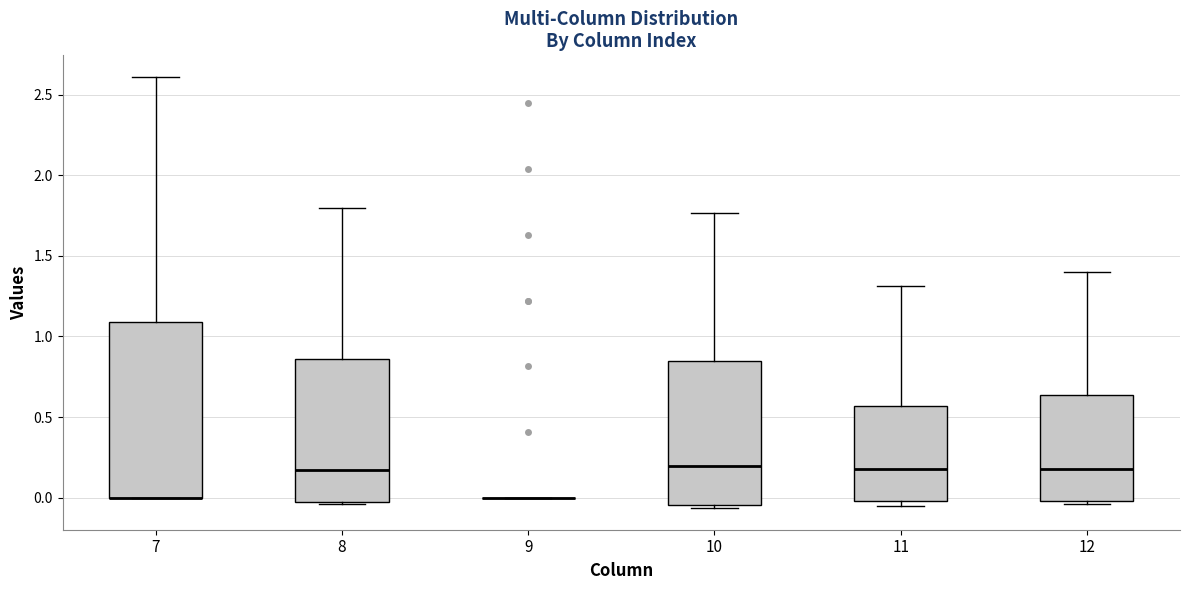

Which box is the tallest, from its lower edge to its upper edge?

7